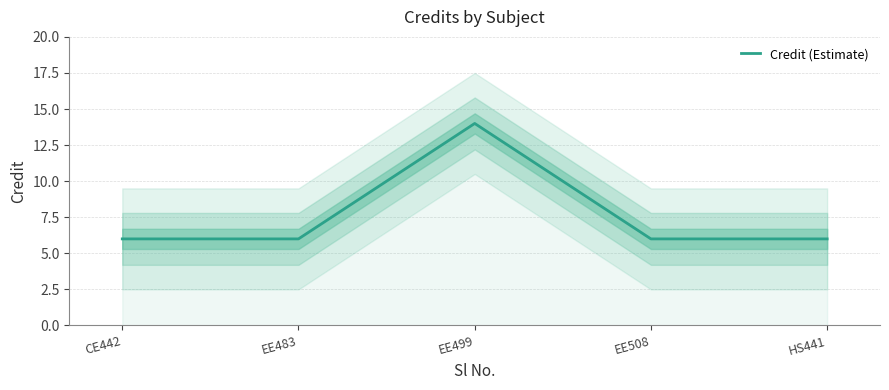

The value at CE442 is 9. True or false?

False